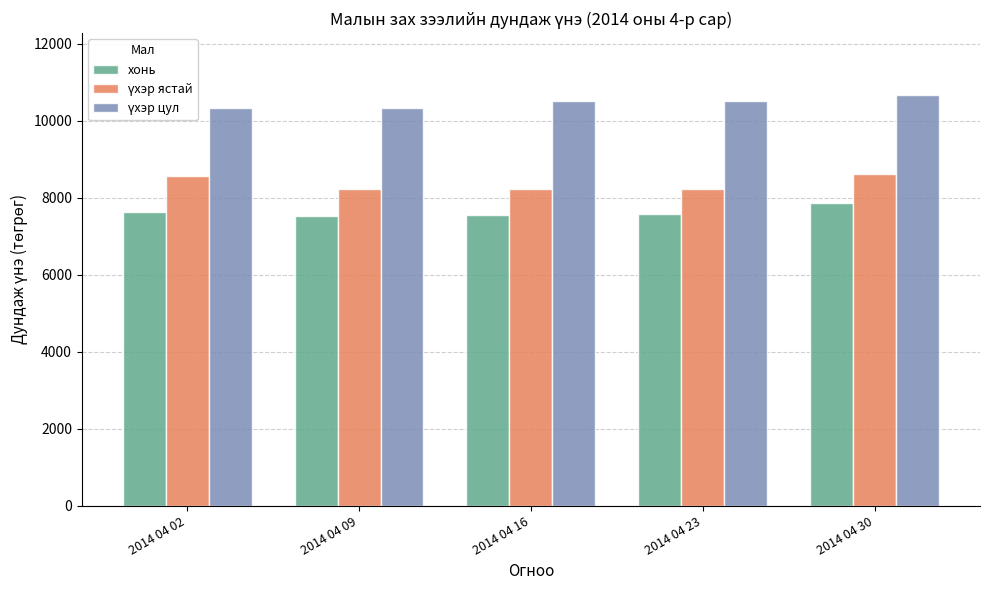

What is the difference between the maximum and minimum values in the хонь series?

330.9